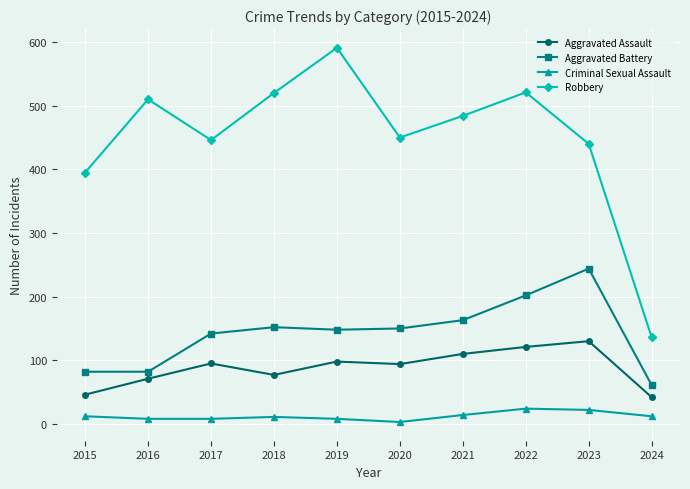

The Robbery series shows 236 at 2024. True or false?

False